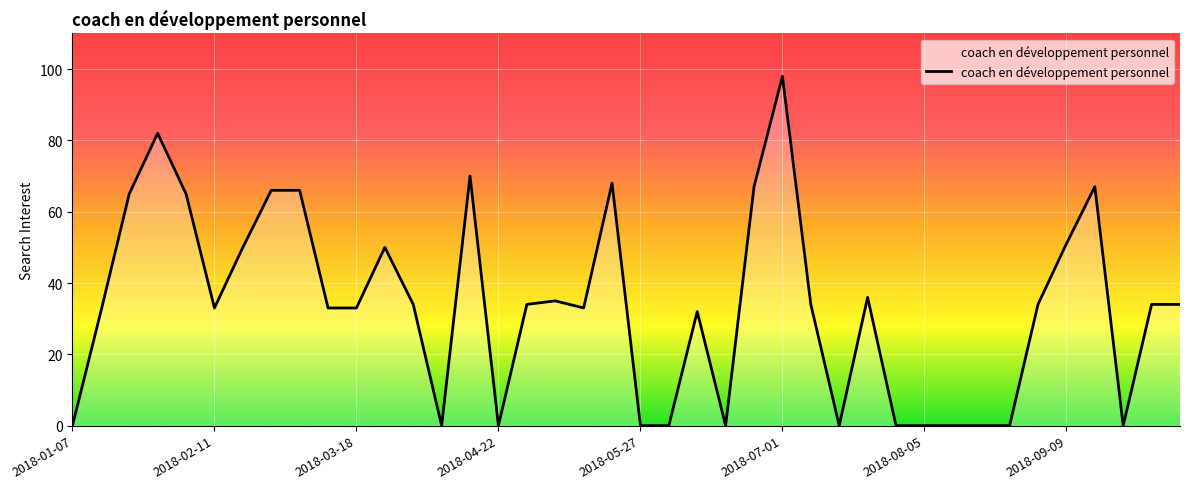

What is the difference between the maximum and minimum values?

98